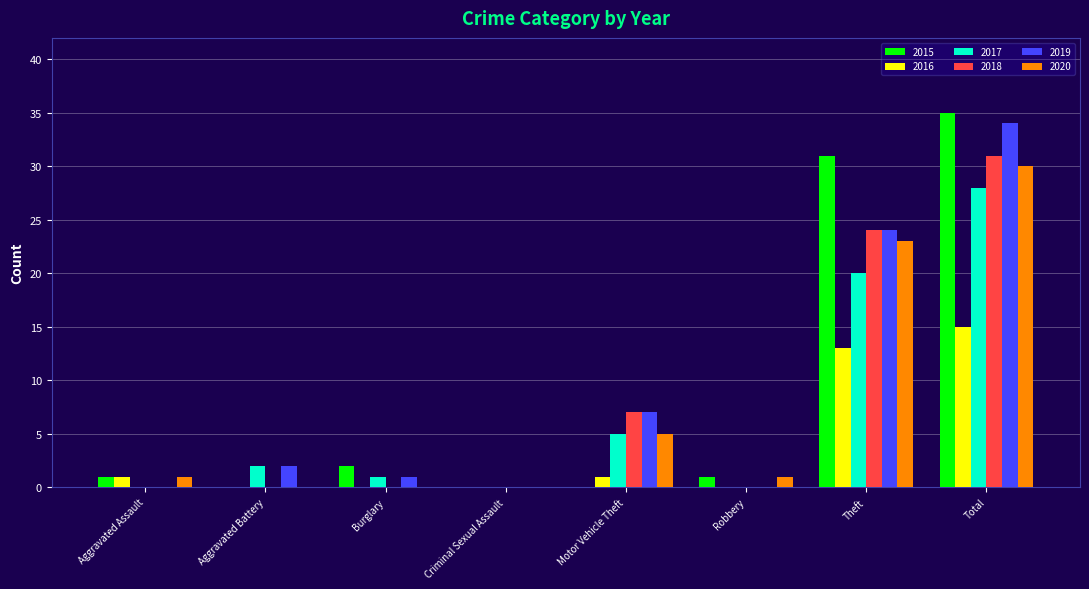

At which label does 2019 reach its peak?

Total